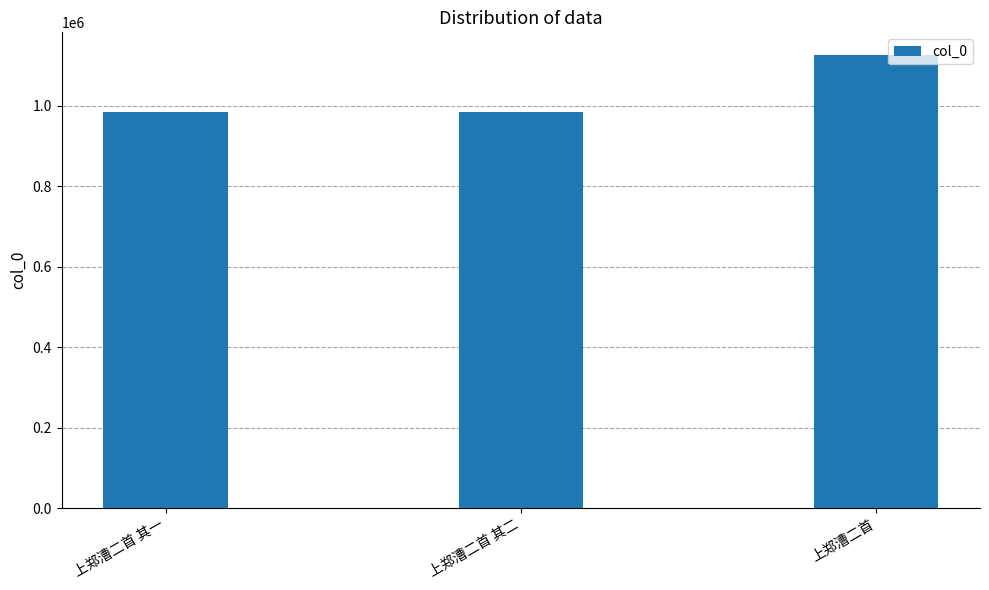

What is the sum of all values?

3095074